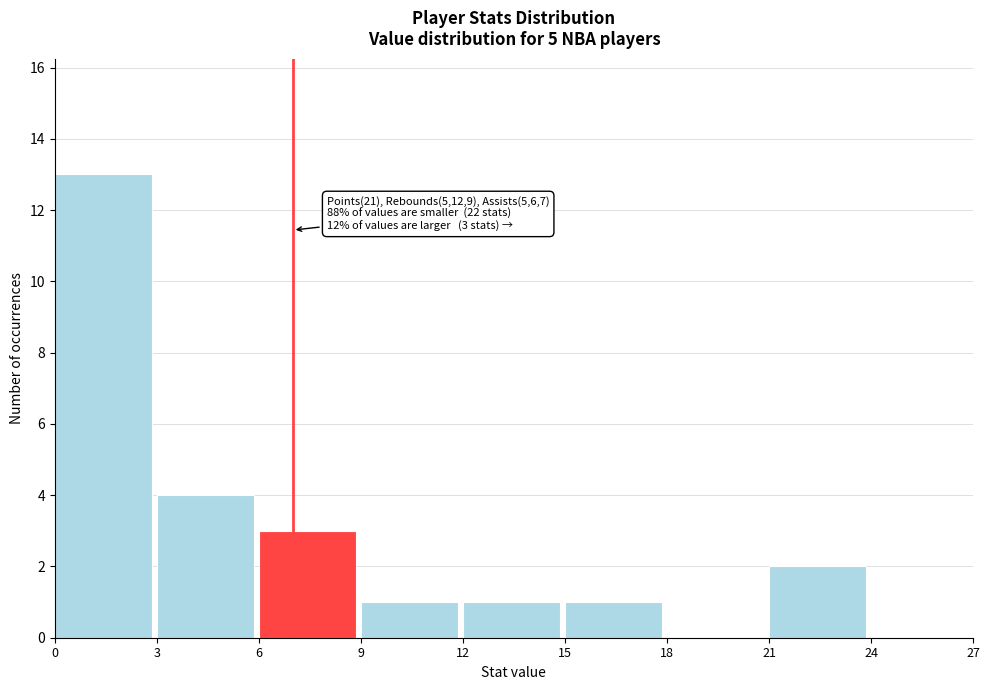

Over which range of the x-axis is the bar tallest?

0 to 3